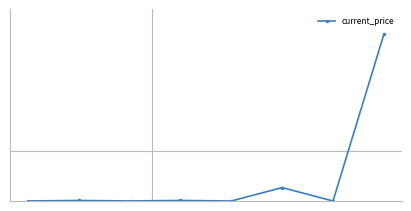

Does the chart have visible grid lines?

No